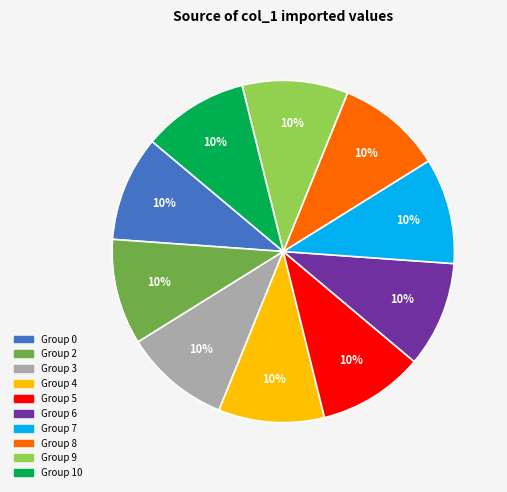

Is there any slice that represents more than half of the pie?

No